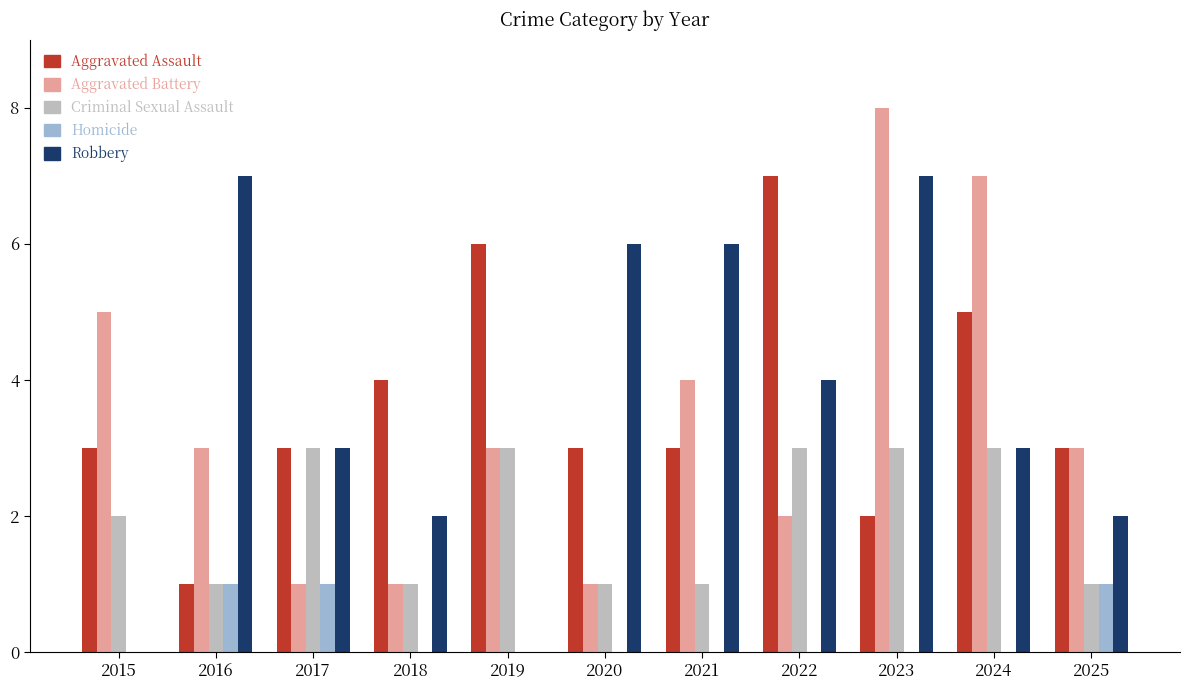

Is it true that Aggravated Assault equals 5 at 2024?

True